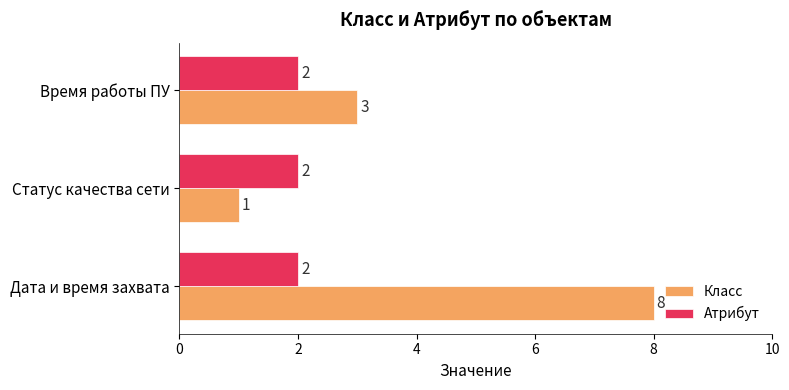

What is the sum of all Атрибут values?

6